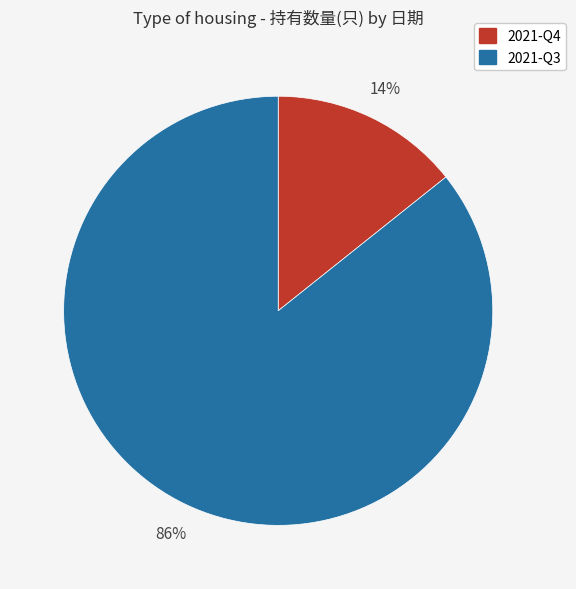

To the nearest percent, what portion does 2021-Q4 represent?

14%